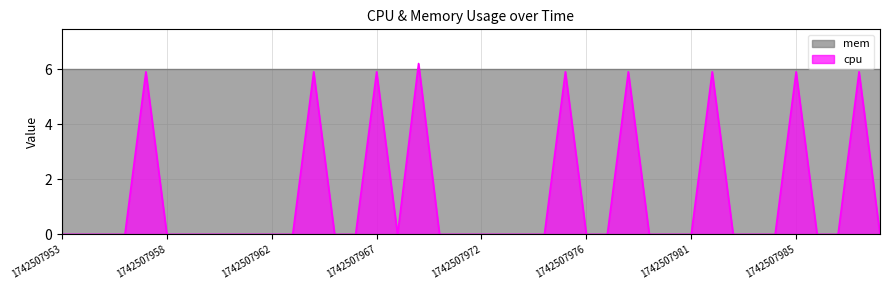

How many positive values are there?

9